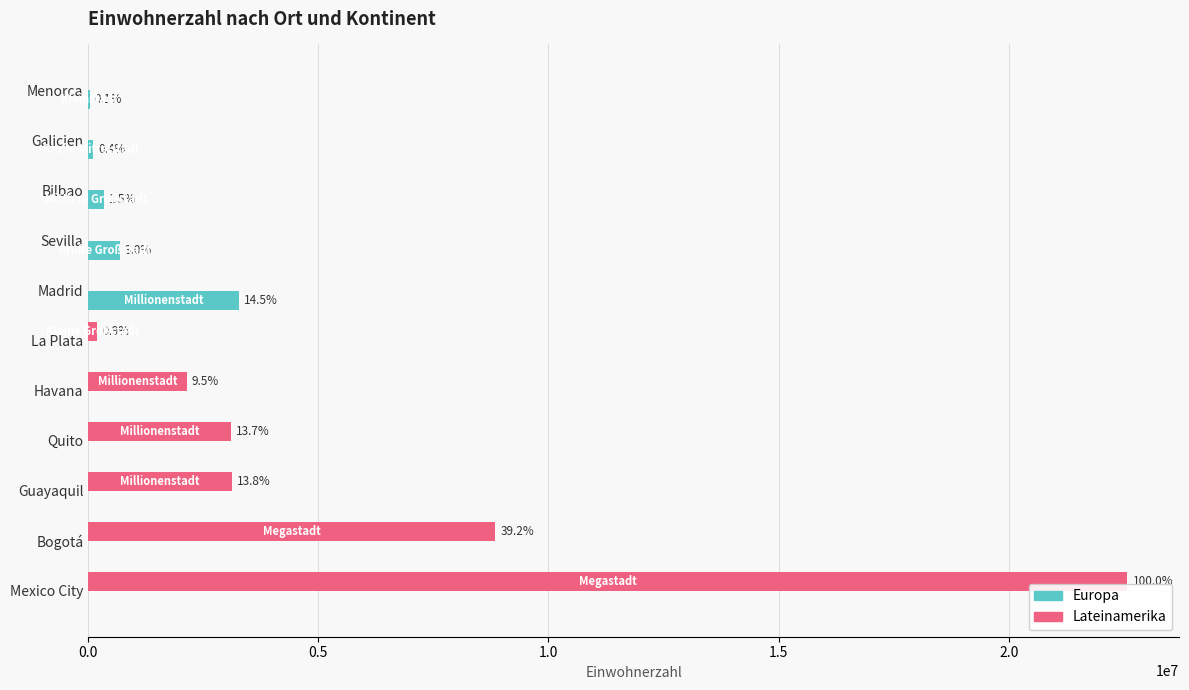

What are all the series names shown in the legend?

Europa, Lateinamerika